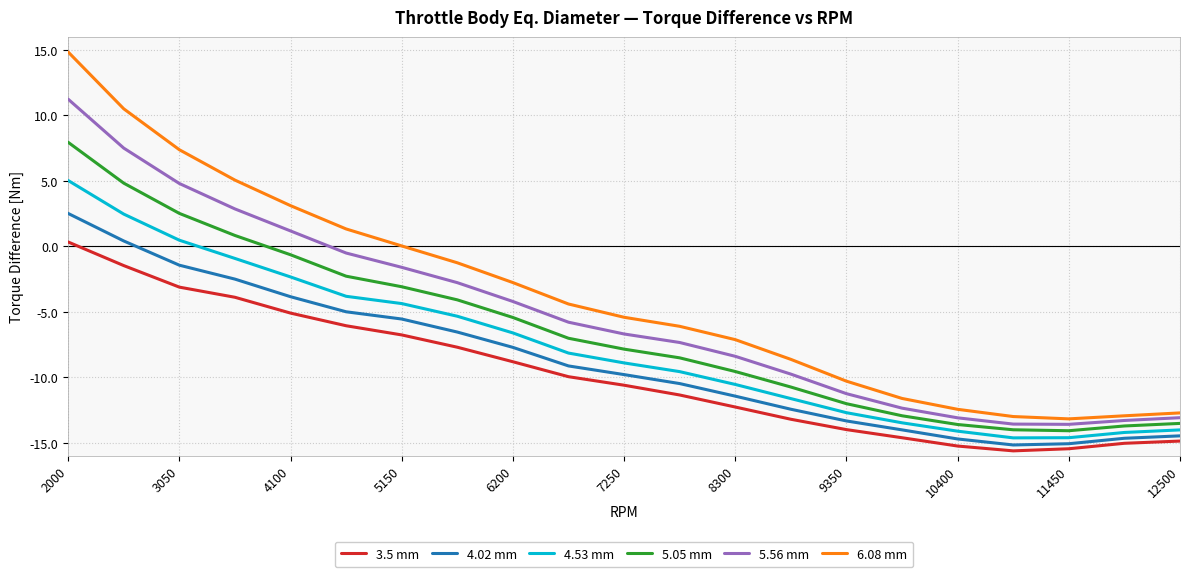

True or false: 5.56 mm and 6.08 mm cross at least once.

False